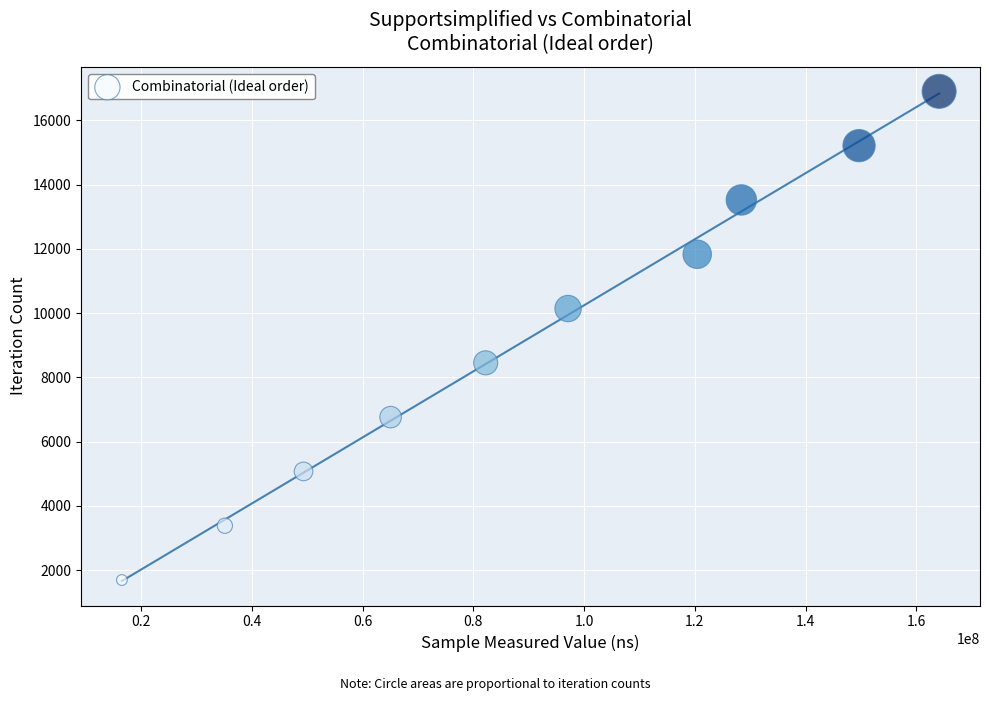

What is the range of X values (max minus min)?

147598644